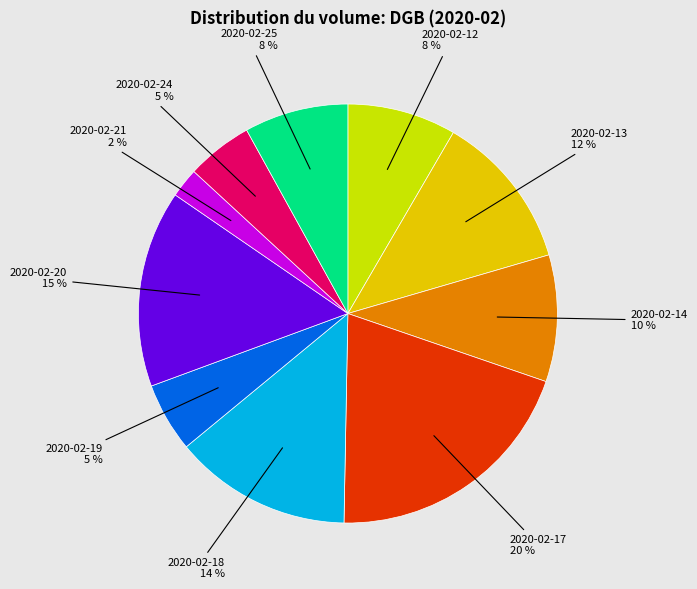

Is there any slice that represents more than half of the pie?

No